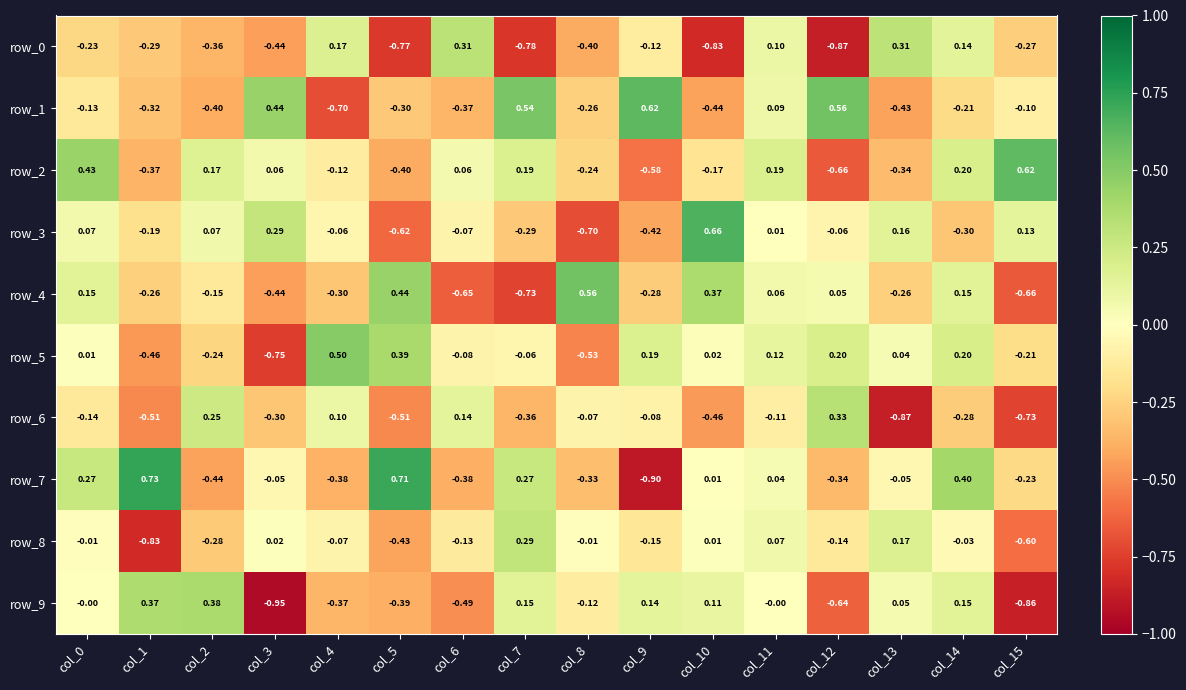

What is the highest value of the row_9 series?

0.4